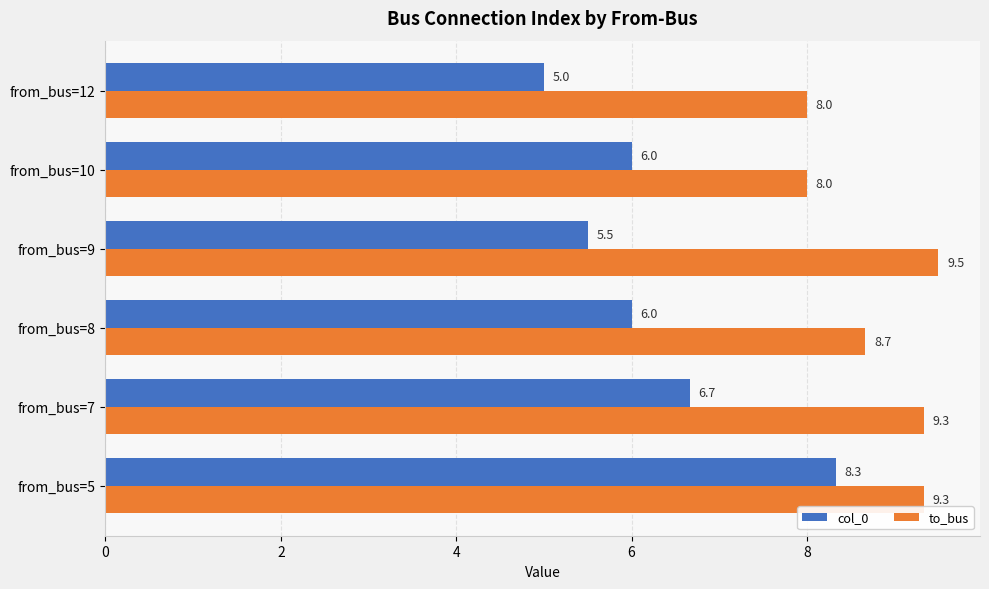

Which category has the lowest value across all series?

from_bus=12